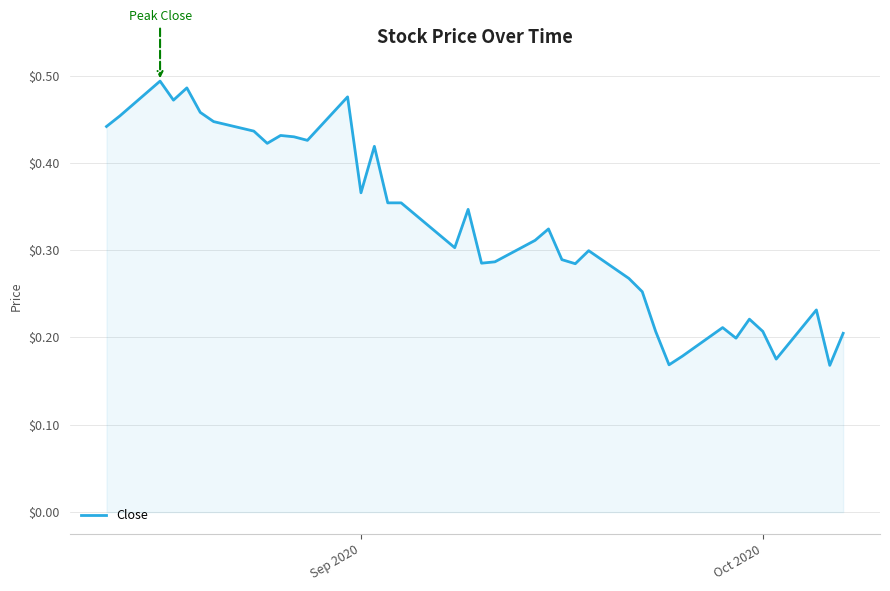

What is the greatest value displayed?

0.5